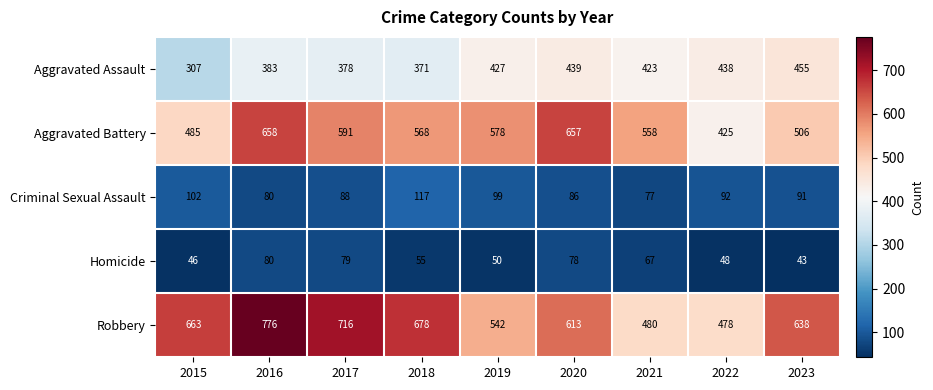

What is the difference between the second highest and minimum values in the Homicide series?

36